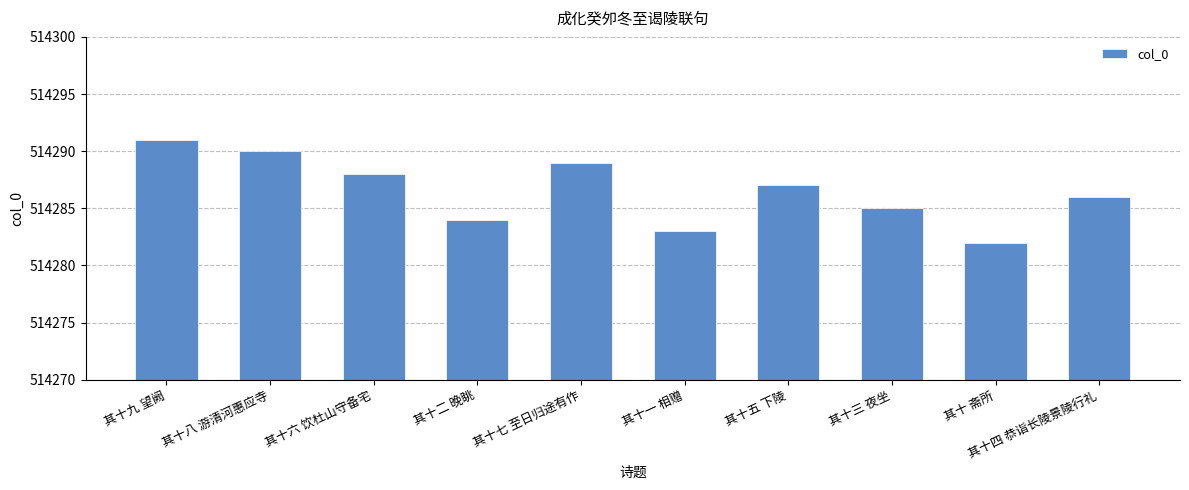

What is the value of the 5th bar from the left?

514289